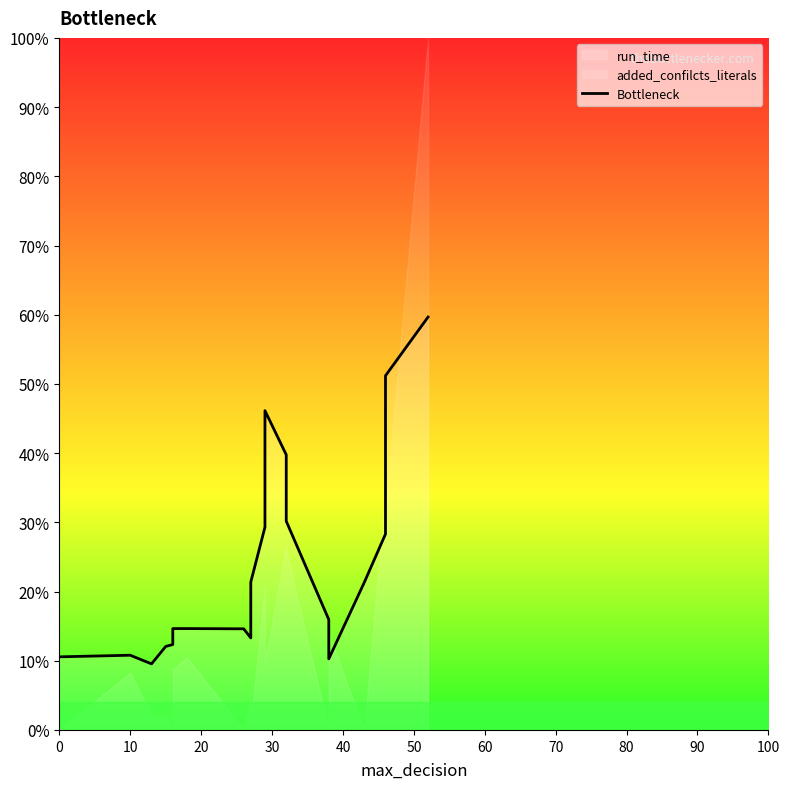

How many data points does each series have?

20